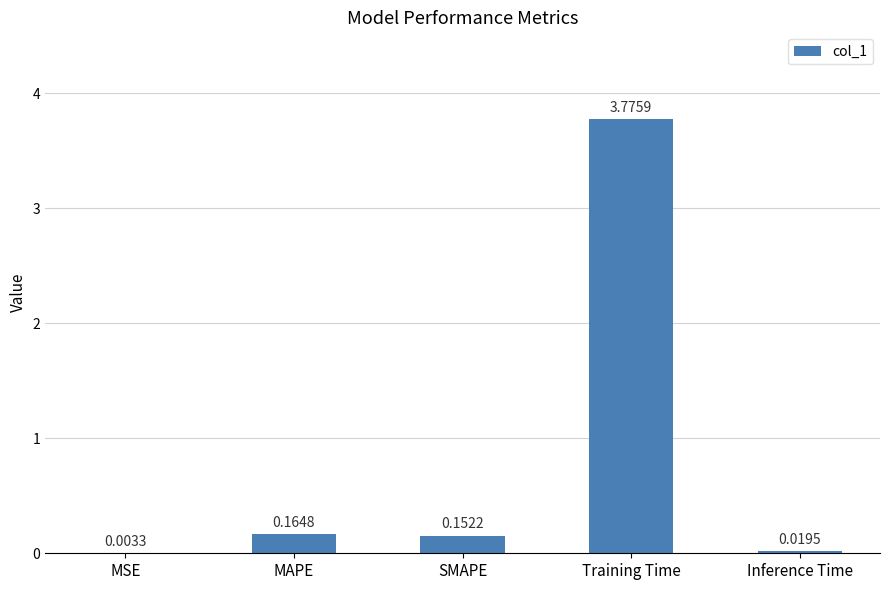

Are the bars horizontal?

No